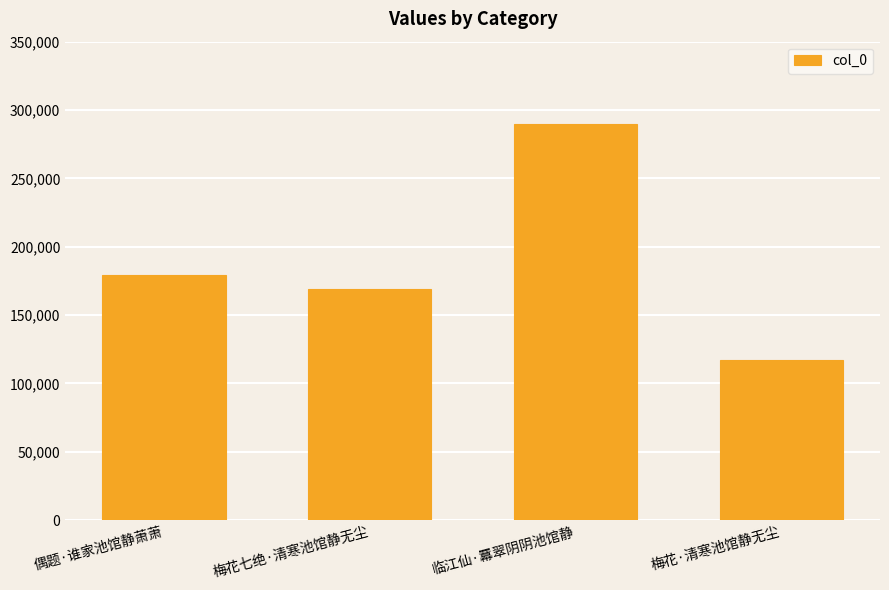

Reading left to right, list all the values displayed in this chart.

179477	168984	290051	116953